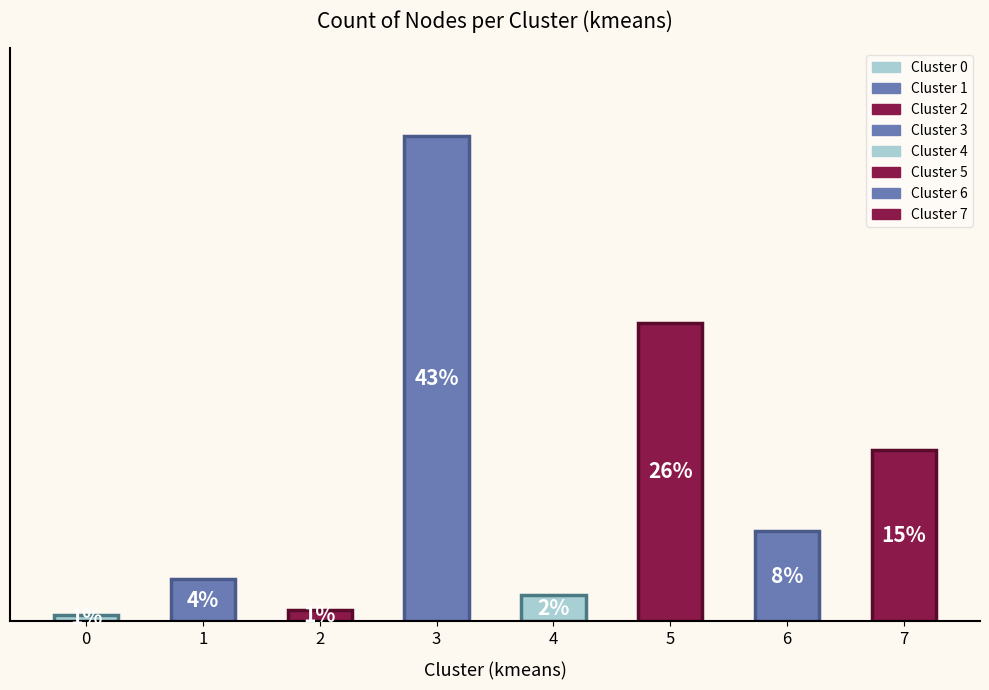

Is it true that the value at 7 is 9.6?

False